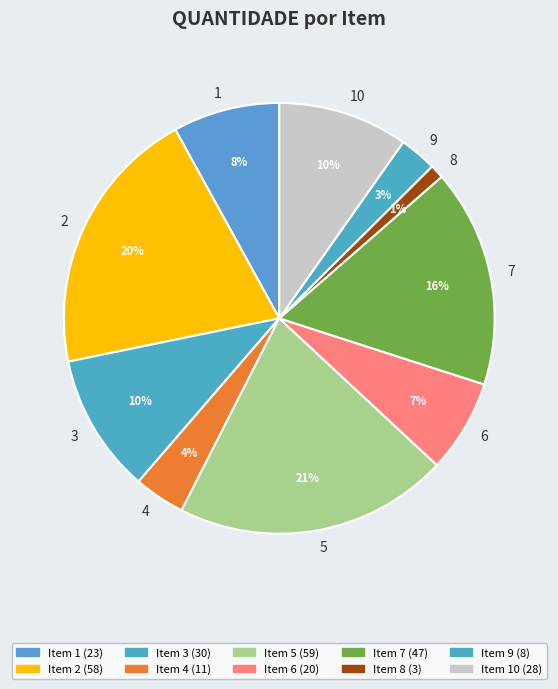

What percentage is the 6 slice, to the nearest percent?

7%